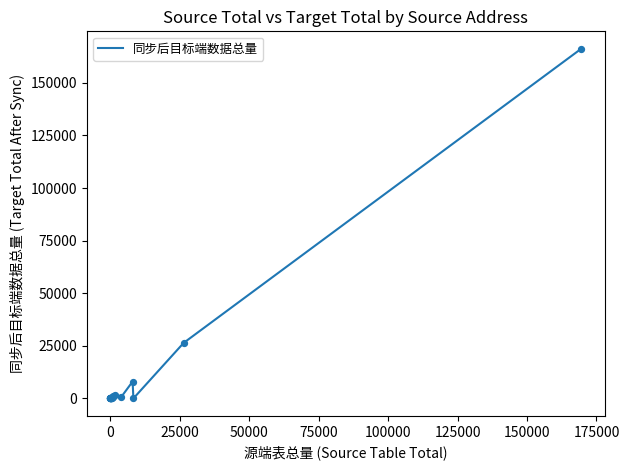

What is the greatest value displayed?

166192